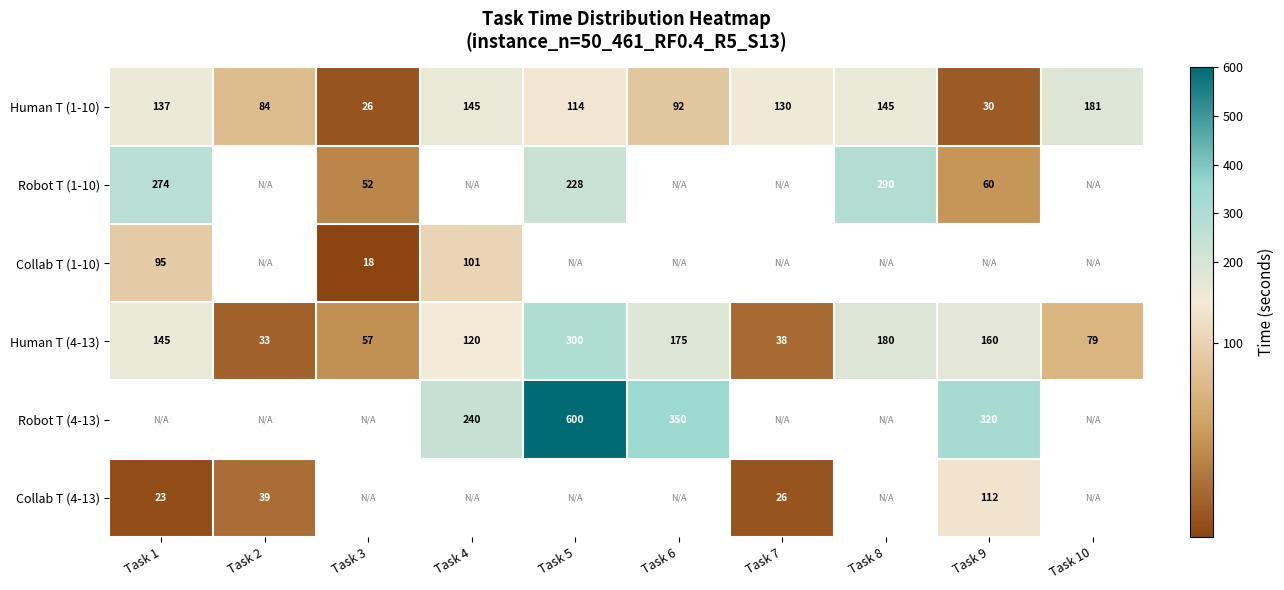

What is the maximum value shown in the chart?

600.0